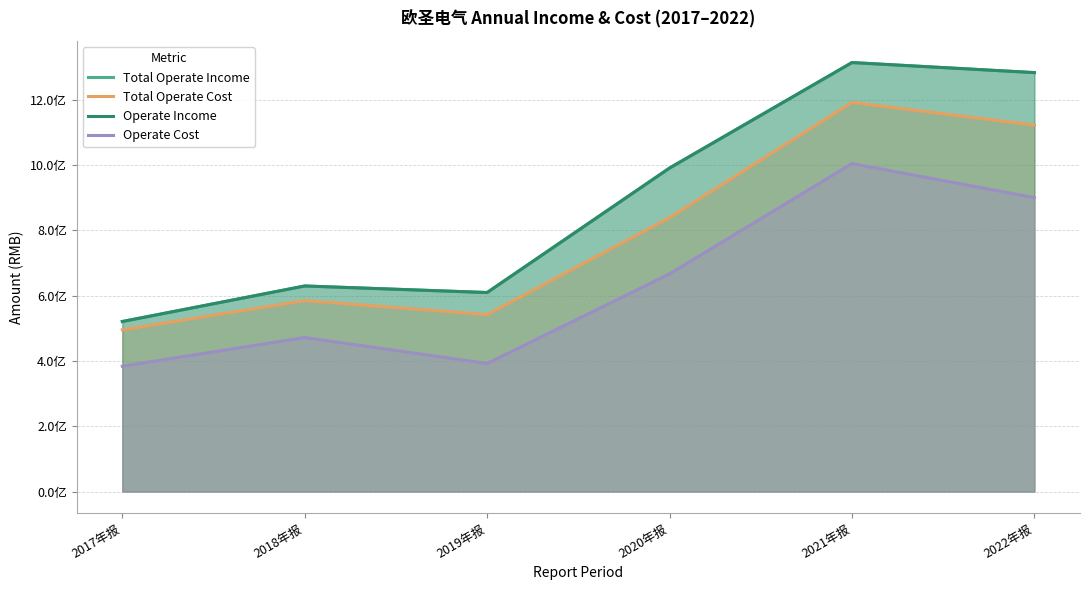

At 2020年报, list the series in order from smallest to largest.

Operate Cost, Total Operate Cost, Total Operate Income, Operate Income